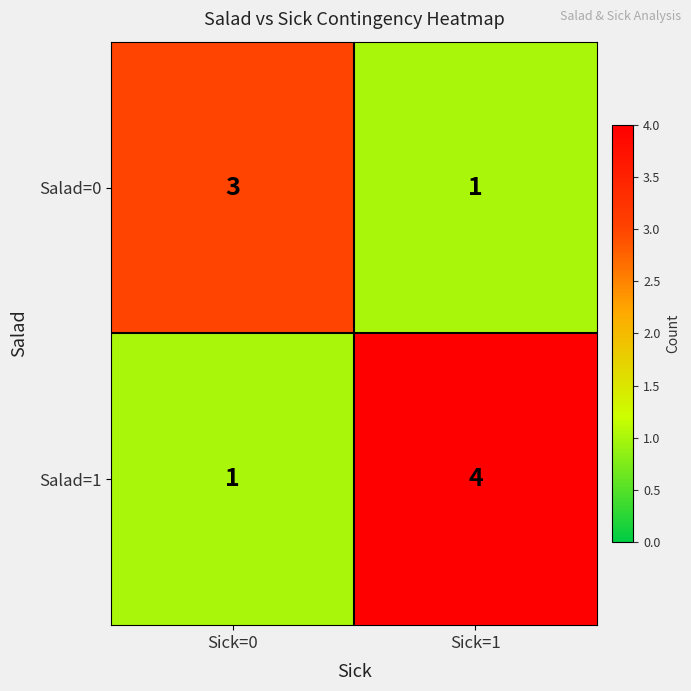

Rank the series by their average value, from highest to lowest.

Salad=1, Salad=0